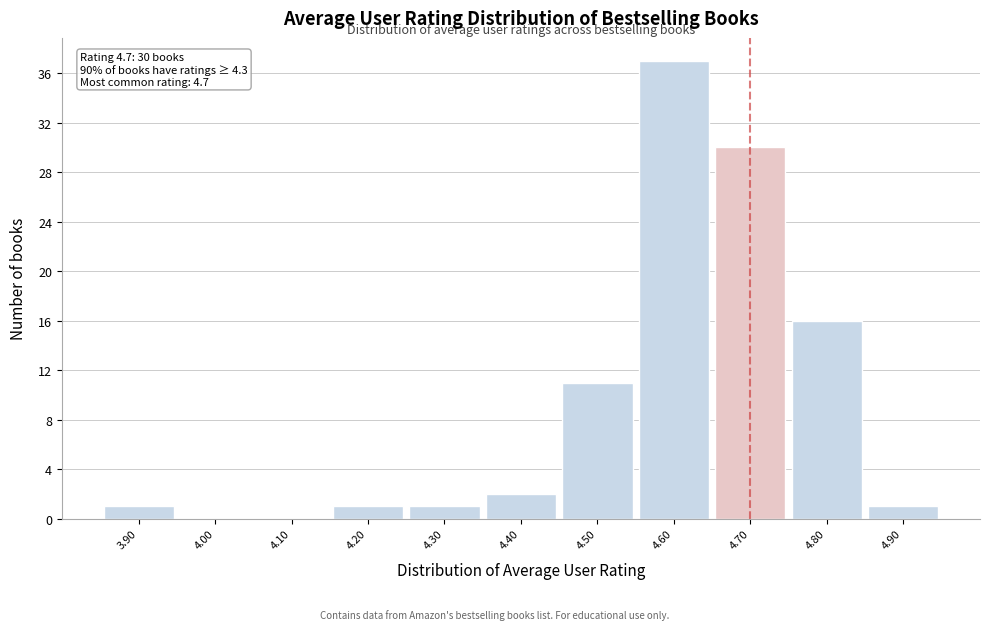

Over which range of the x-axis is the bar tallest?

4.55 to 4.65